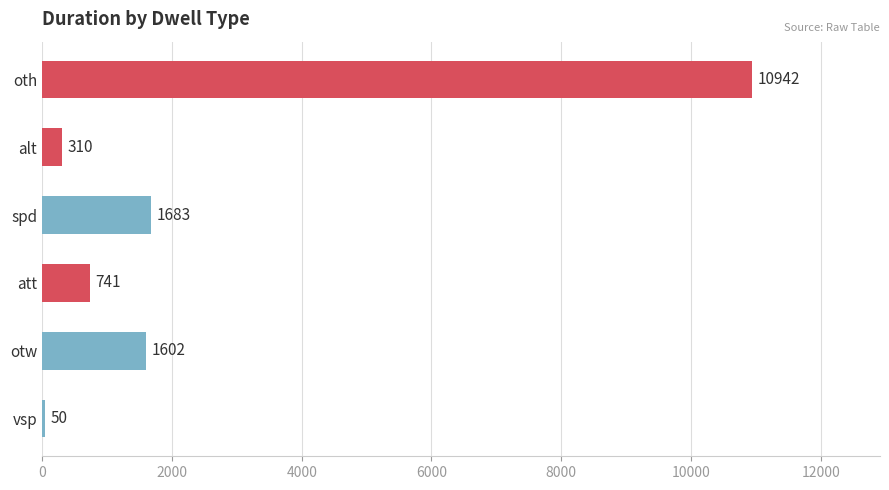

Read the value at oth, to the nearest 100.

10900